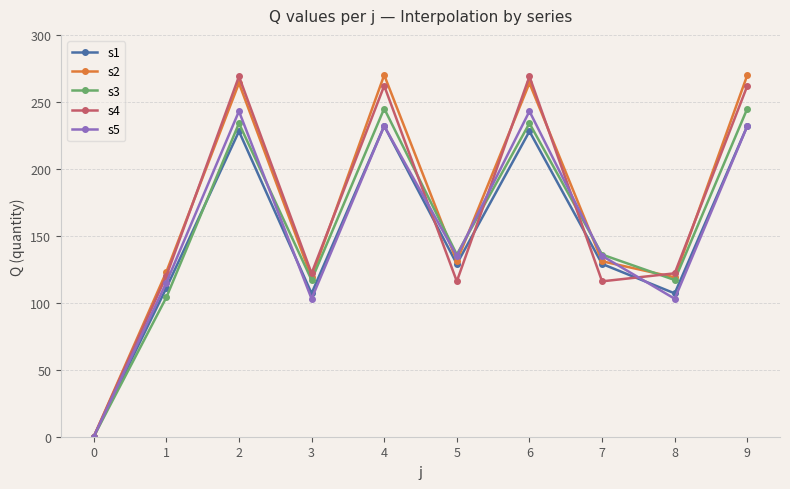

At how many categories does at least one series exceed 62?

9